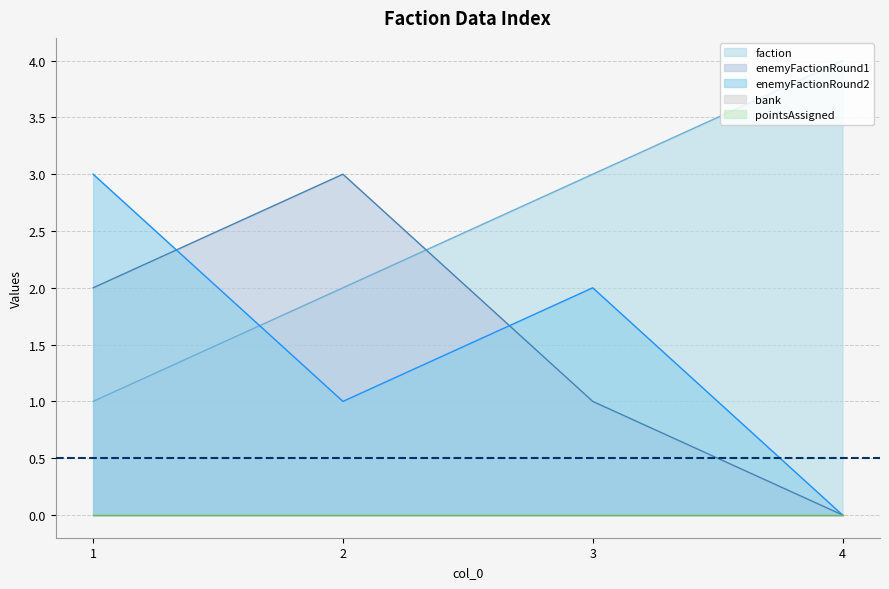

What is the difference between the maximum and minimum values in the enemyFactionRound1 series?

3